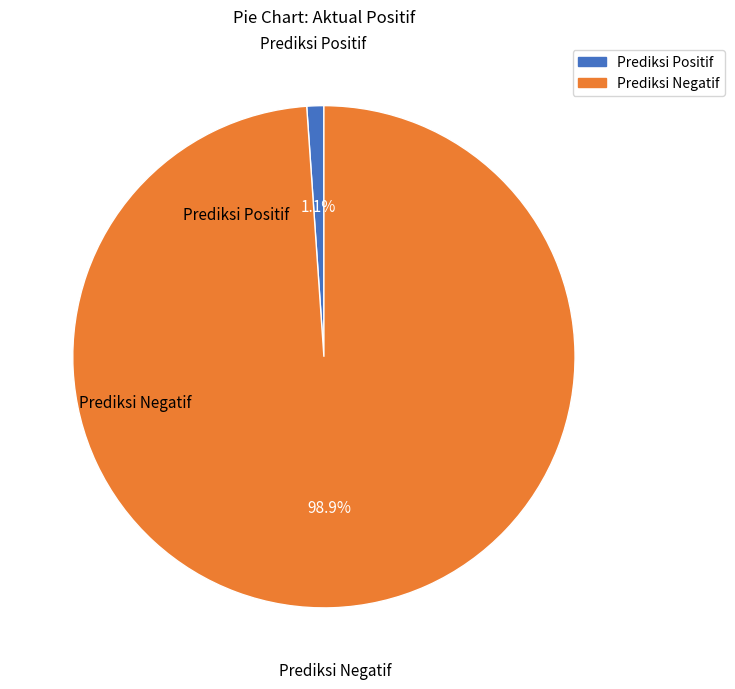

How many segments does this pie chart have?

2